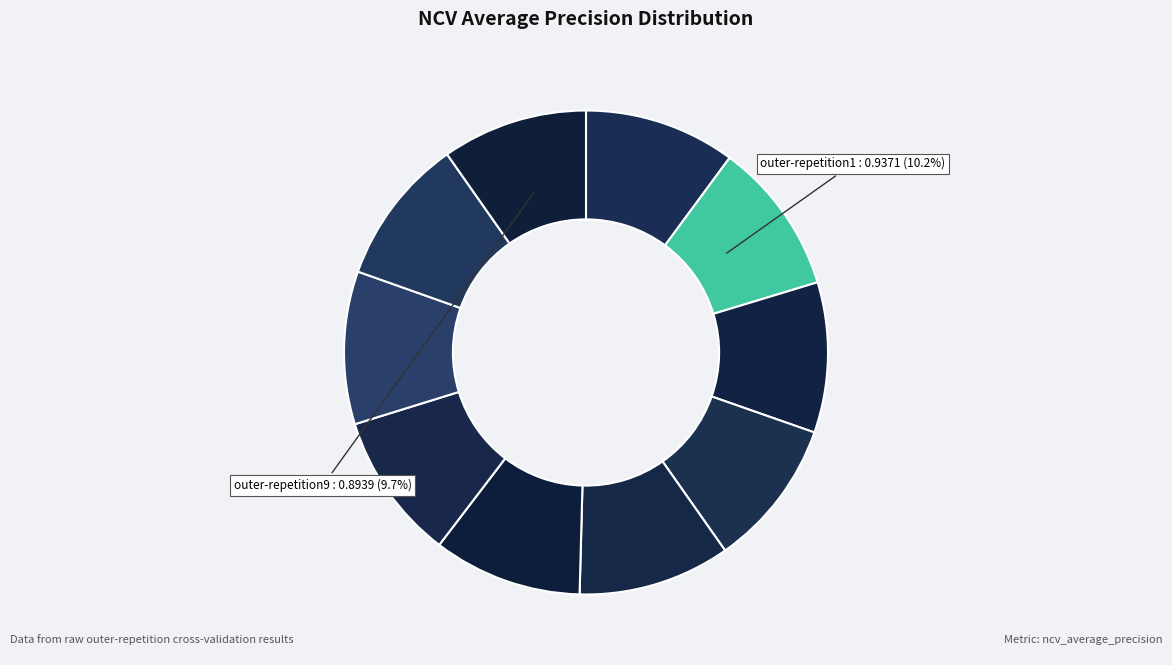

How many slices are in this pie chart?

10